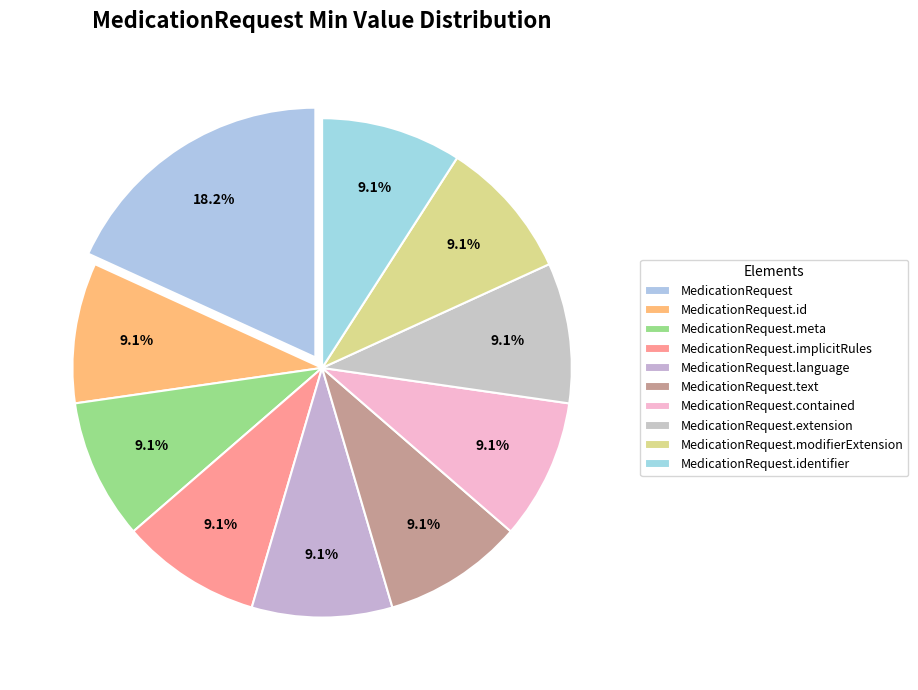

Which category has the biggest portion of the pie?

MedicationRequest